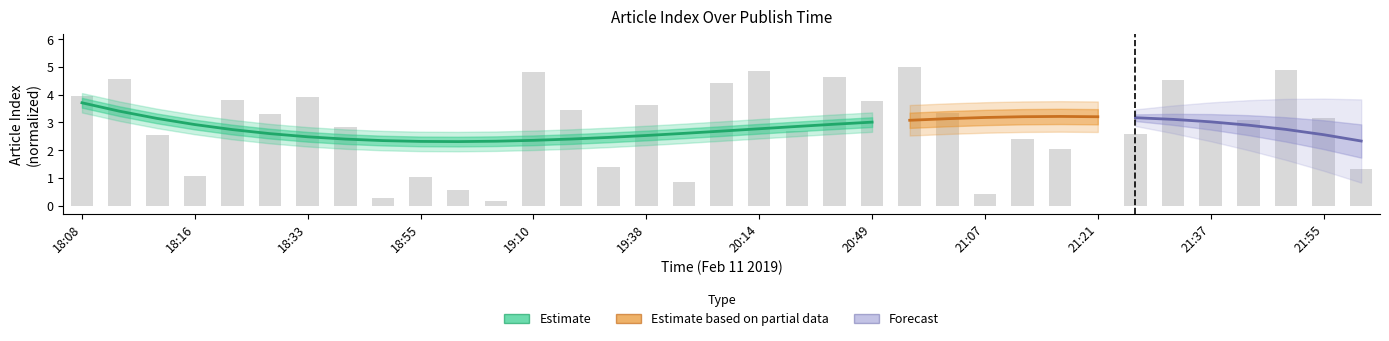

The value at 21:37 is 3.0. True or false?

True